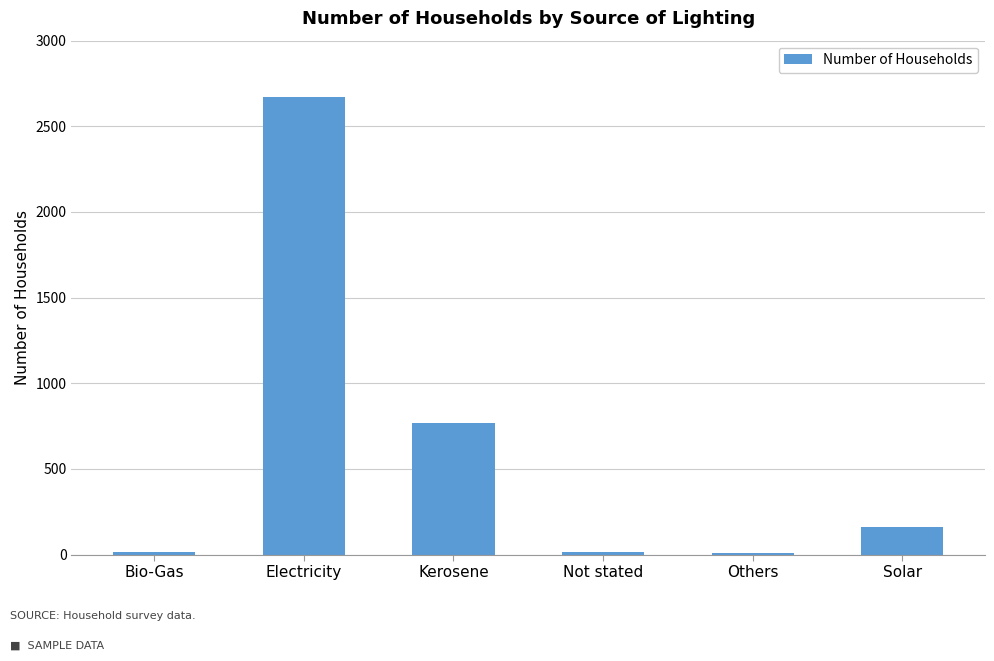

How many distinct data groups are displayed?

1